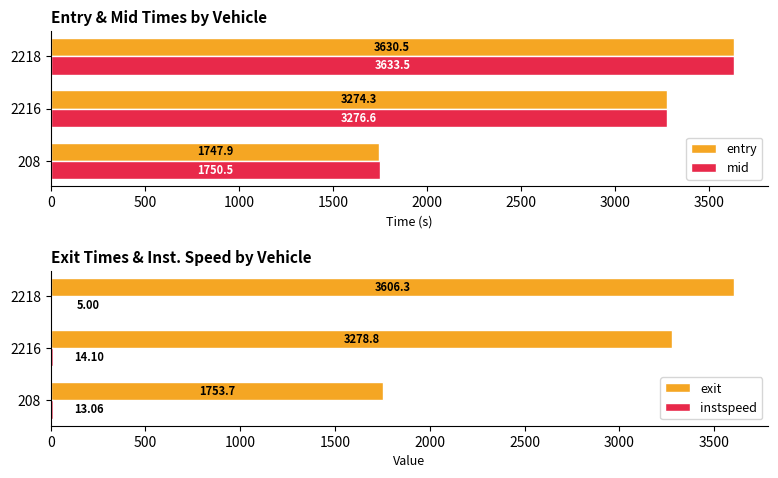

Reading left to right, extract all data points from this chart.

entry: 1747.9	3274.3	3630.5
mid: 1750.5	3276.6	3633.5
exit: 1753.7	3278.8	3606.3
instspeed: 13.1	14.1	5.0